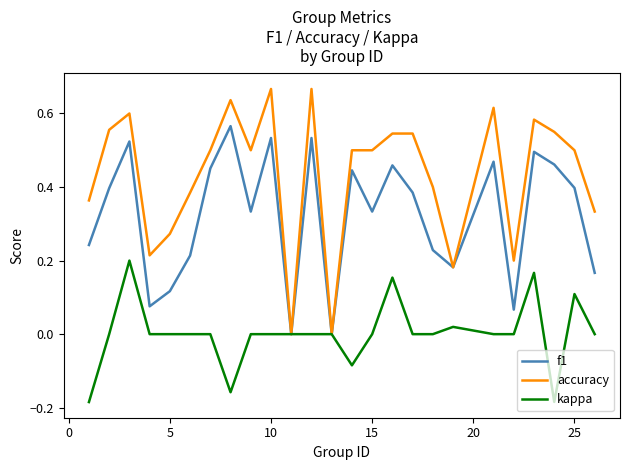

Which series has the largest range (max minus min)?

accuracy